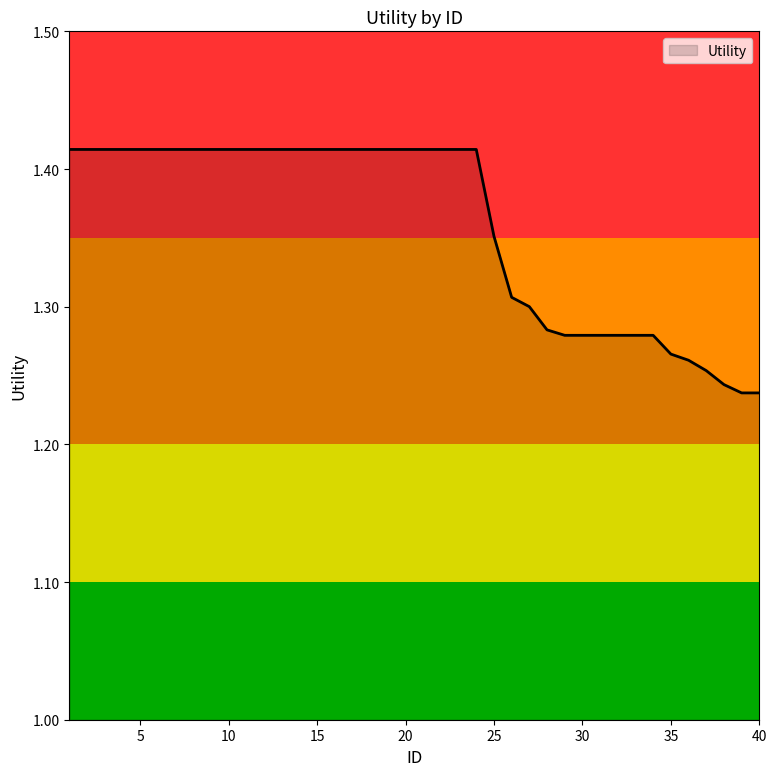

True or false: there are more than 2 points higher than both neighbors.

False